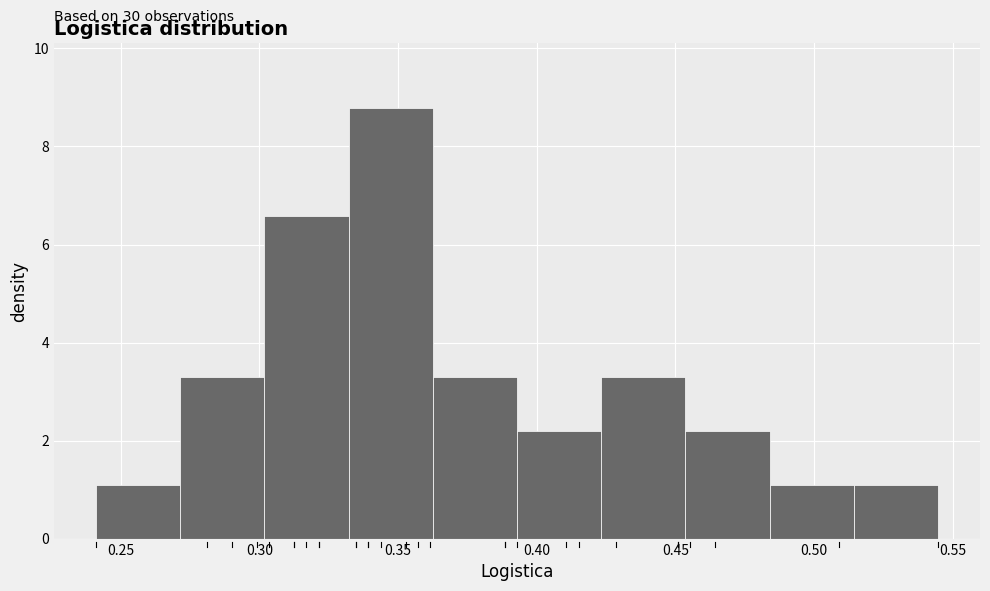

Which range on the x-axis has the tallest bar?

0.330 to 0.365